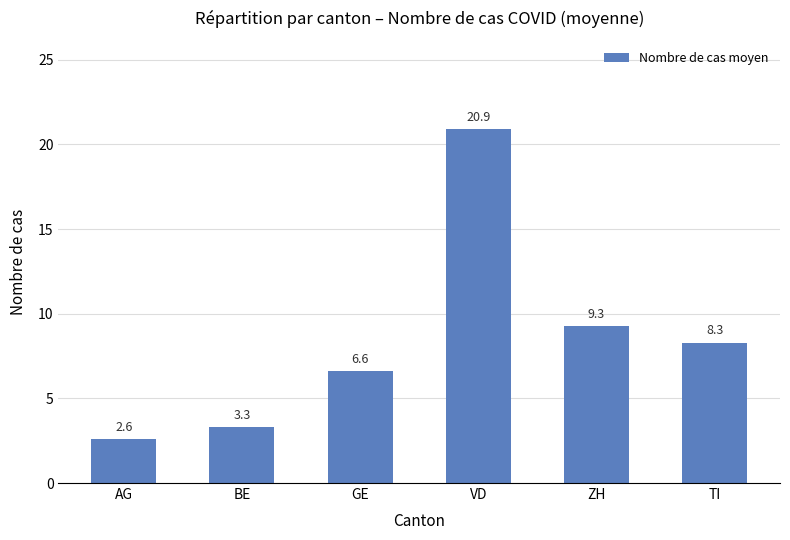

What is the change in value from ZH to TI?

-1.0